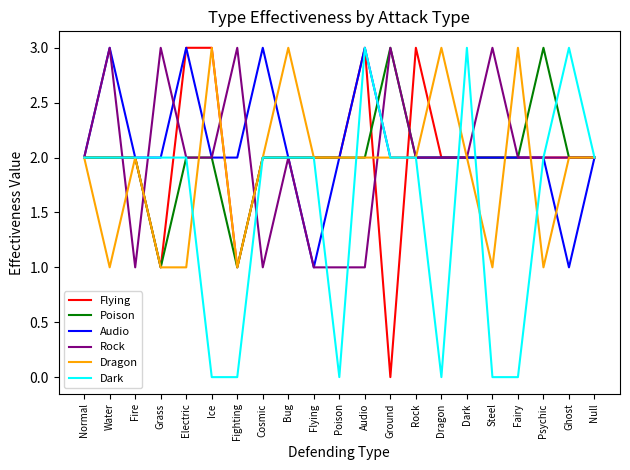

What is the greatest value displayed?

3